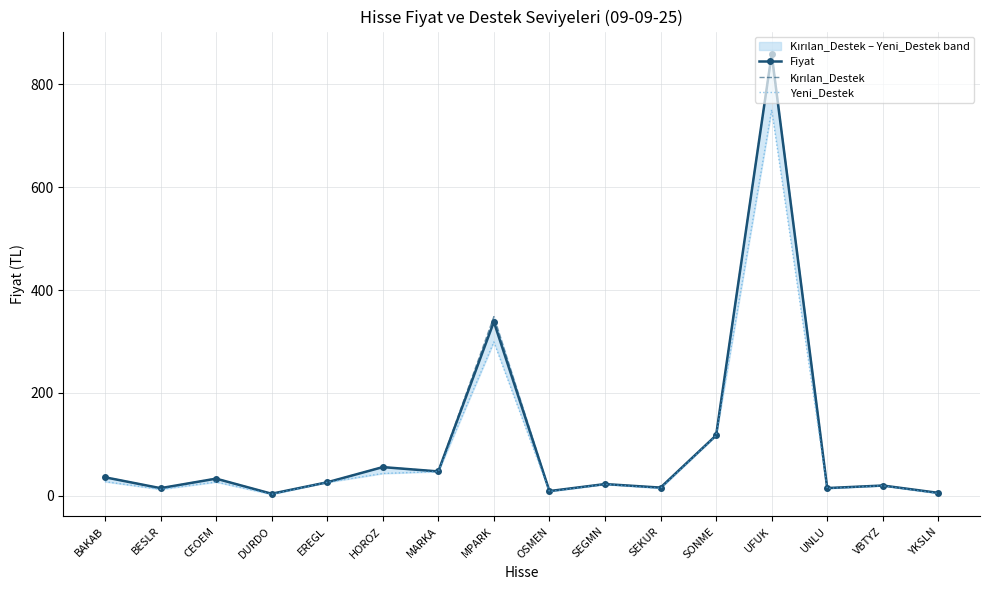

Where does the Kırılan_Destek series first go above 26?

BAKAB